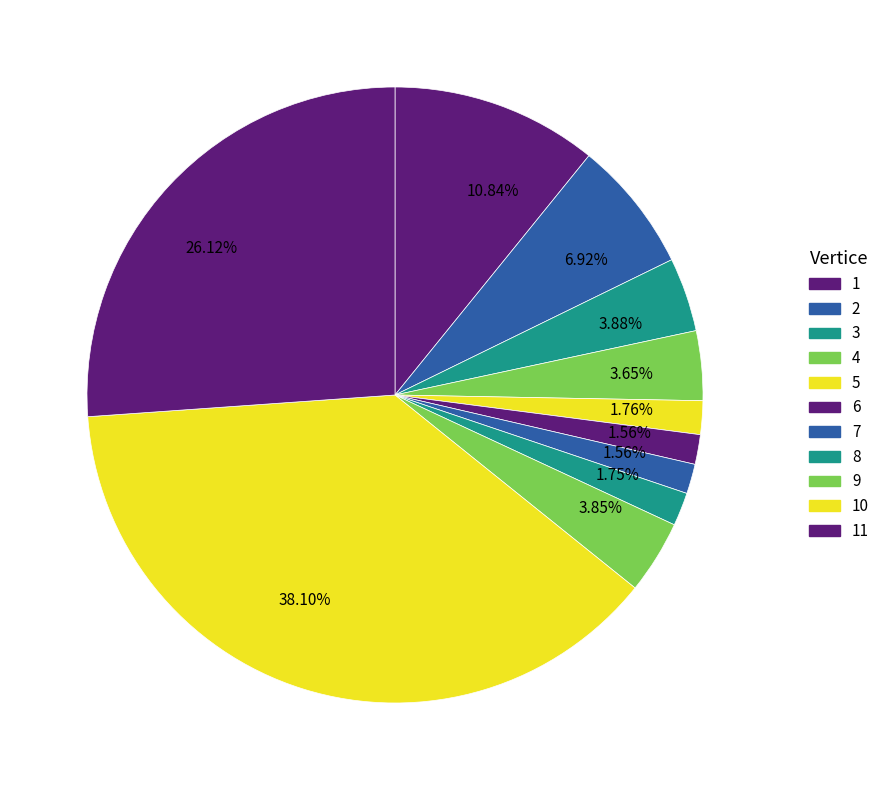

To the nearest percent, what portion does 7 represent?

2%